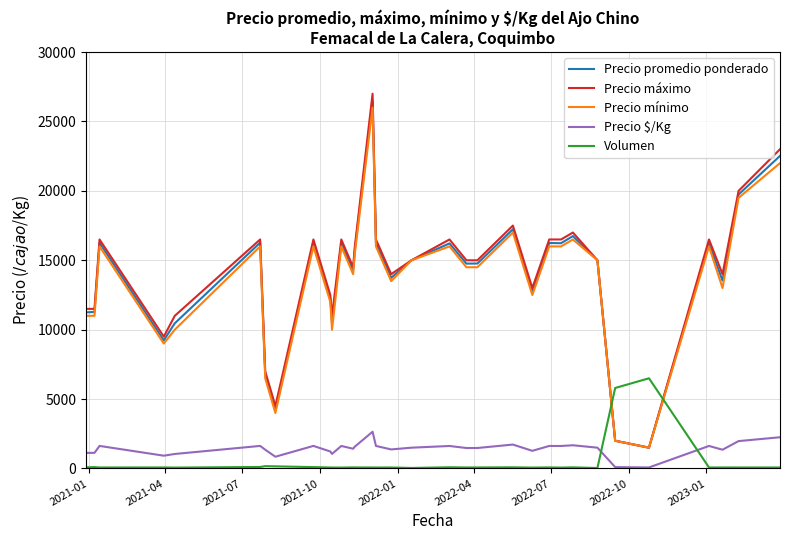

Which series has the widest spread of values?

Precio máximo